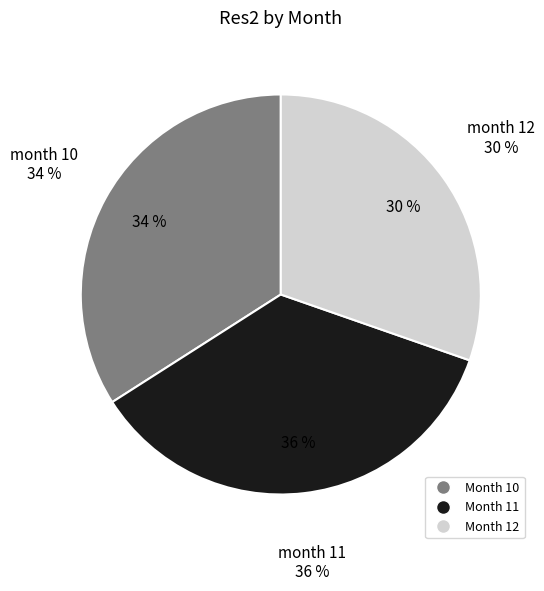

What is the largest slice in the pie chart?

11